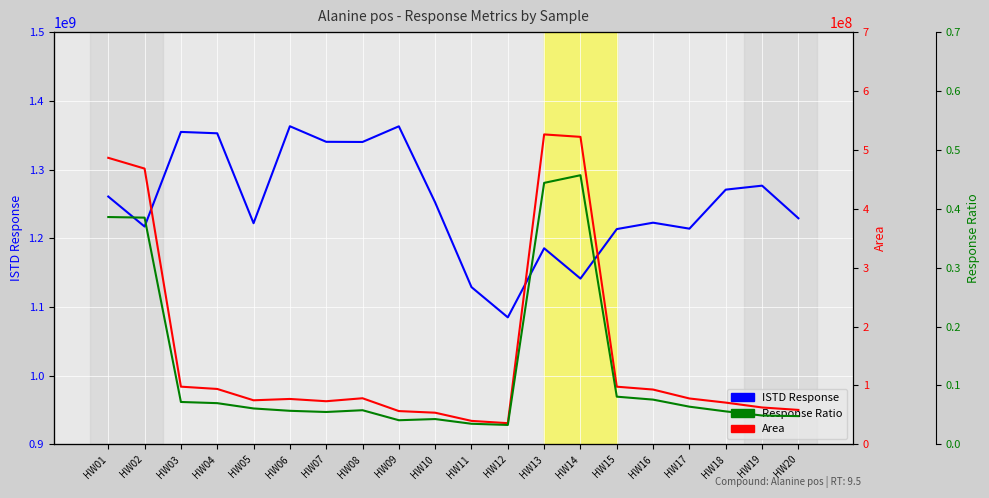

How many lines are shown in the chart?

3